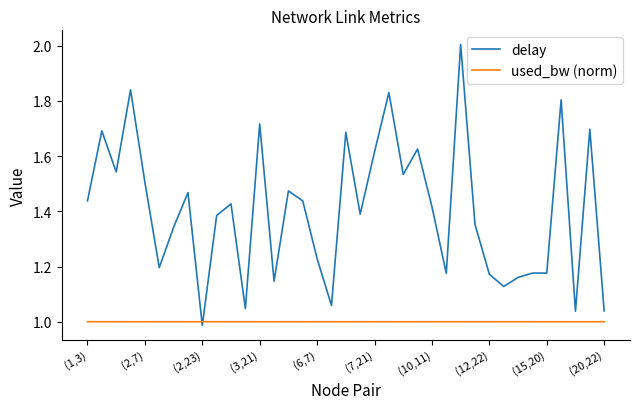

What is the greatest value displayed?

2.0